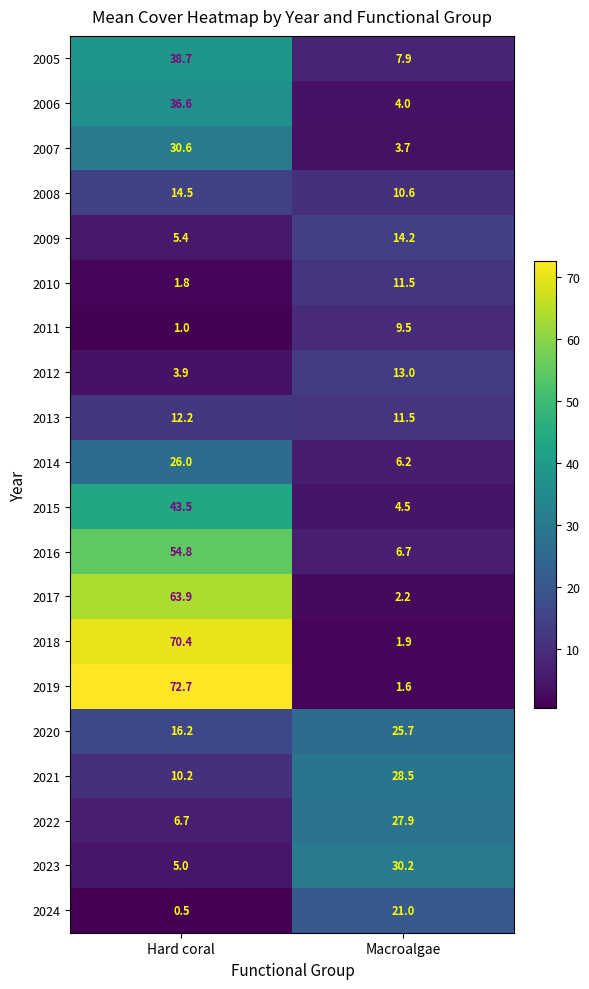

Rank the series by their maximum value, from highest to lowest.

2019, 2018, 2017, 2016, 2015, 2005, 2006, 2007, 2023, 2021, 2022, 2014, 2020, 2024, 2008, 2009, 2012, 2013, 2010, 2011